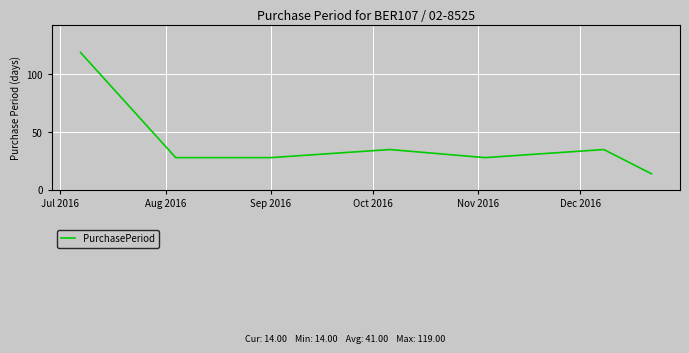

Does the chart display data point markers on the line(s)?

No